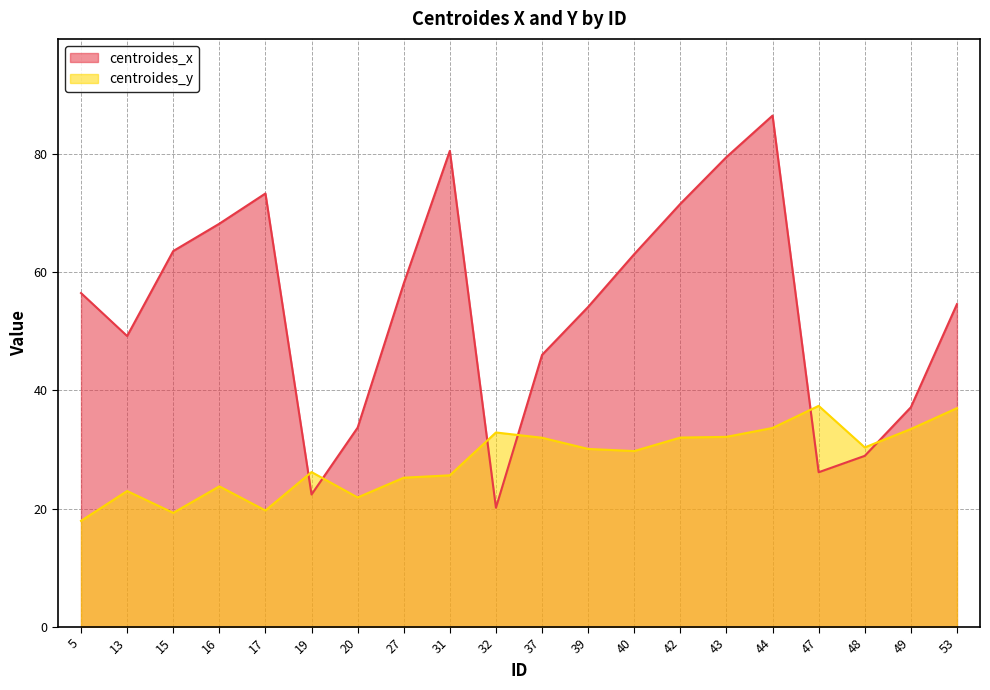

What is the average value of the centroides_y series?

28.1